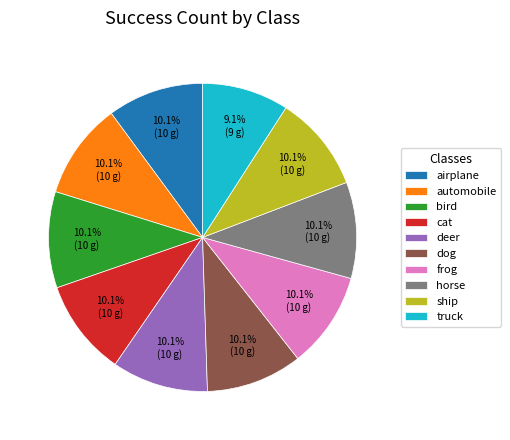

What is the ratio of the value at ship to the value at deer?

1.0